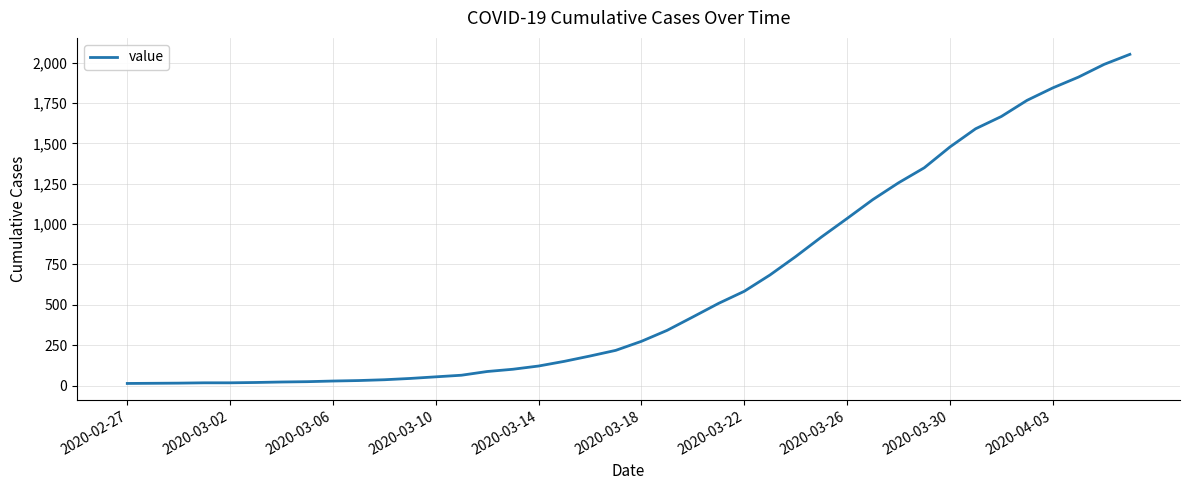

What is the greatest value displayed?

2052